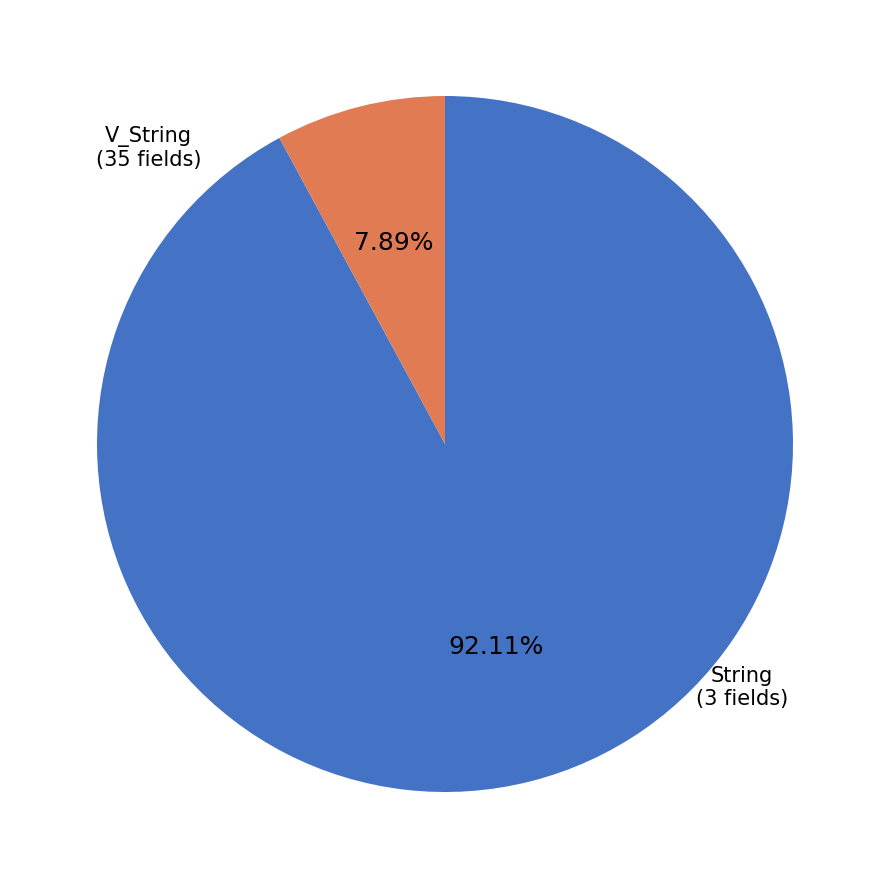

Does any single category account for the majority?

Yes